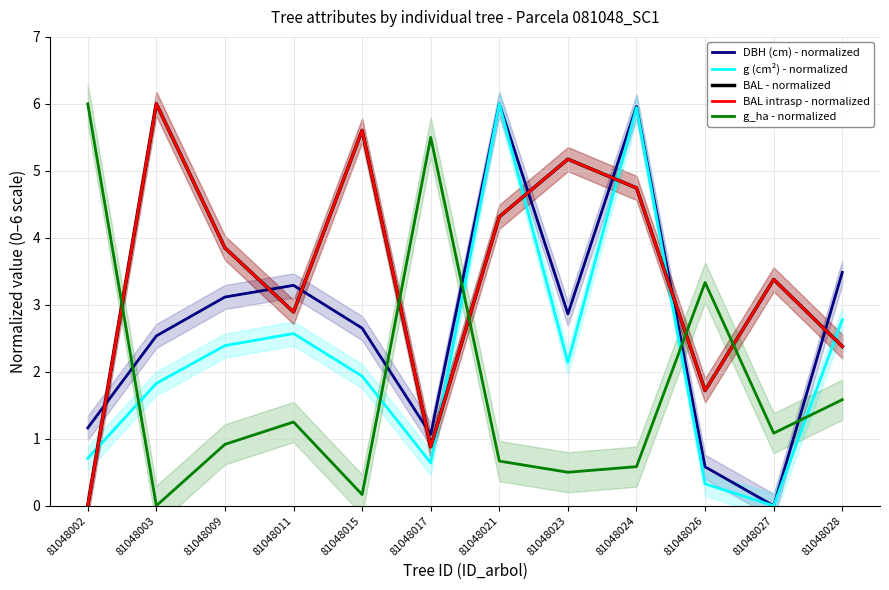

What is the maximum value shown in the chart?

6.0